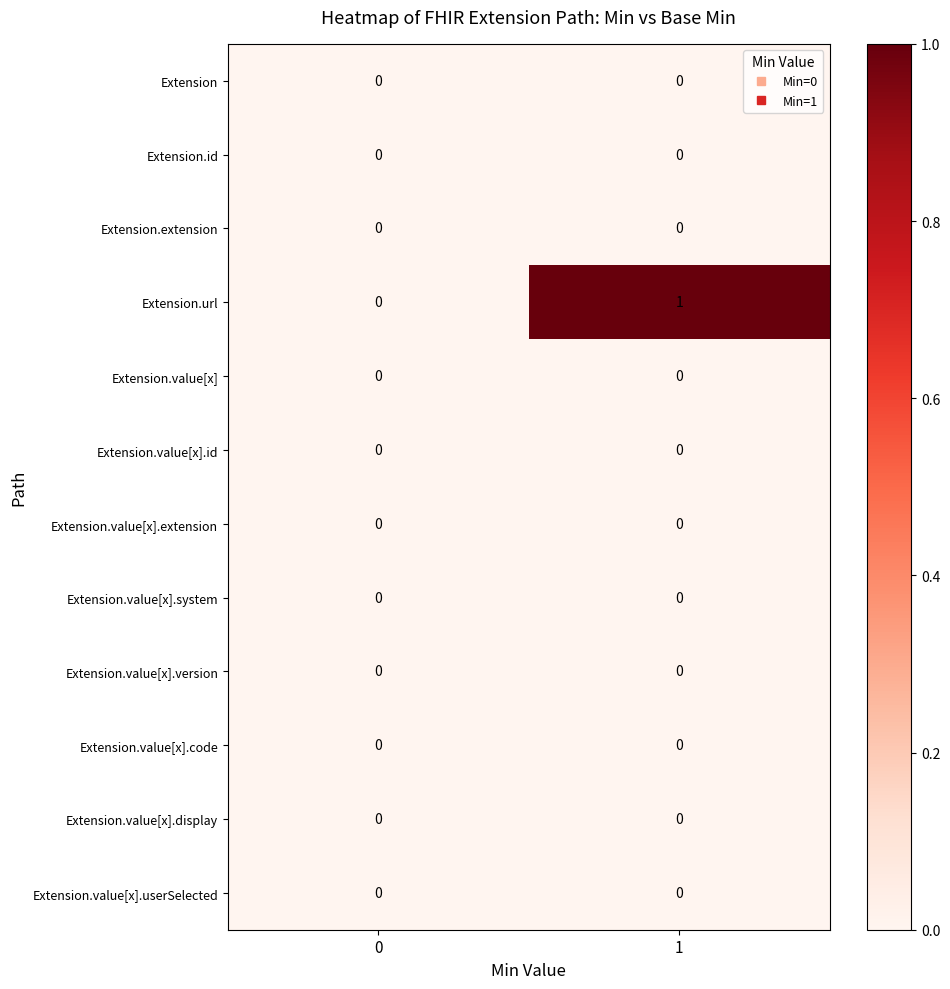

The Extension.value[x].system series shows 0 at 0. True or false?

True